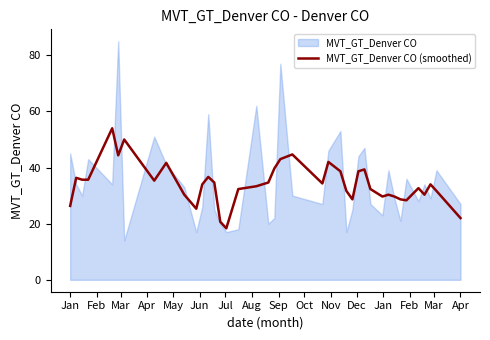

What is the highest value of the MVT_GT_Denver CO (smoothed) series?

54.0